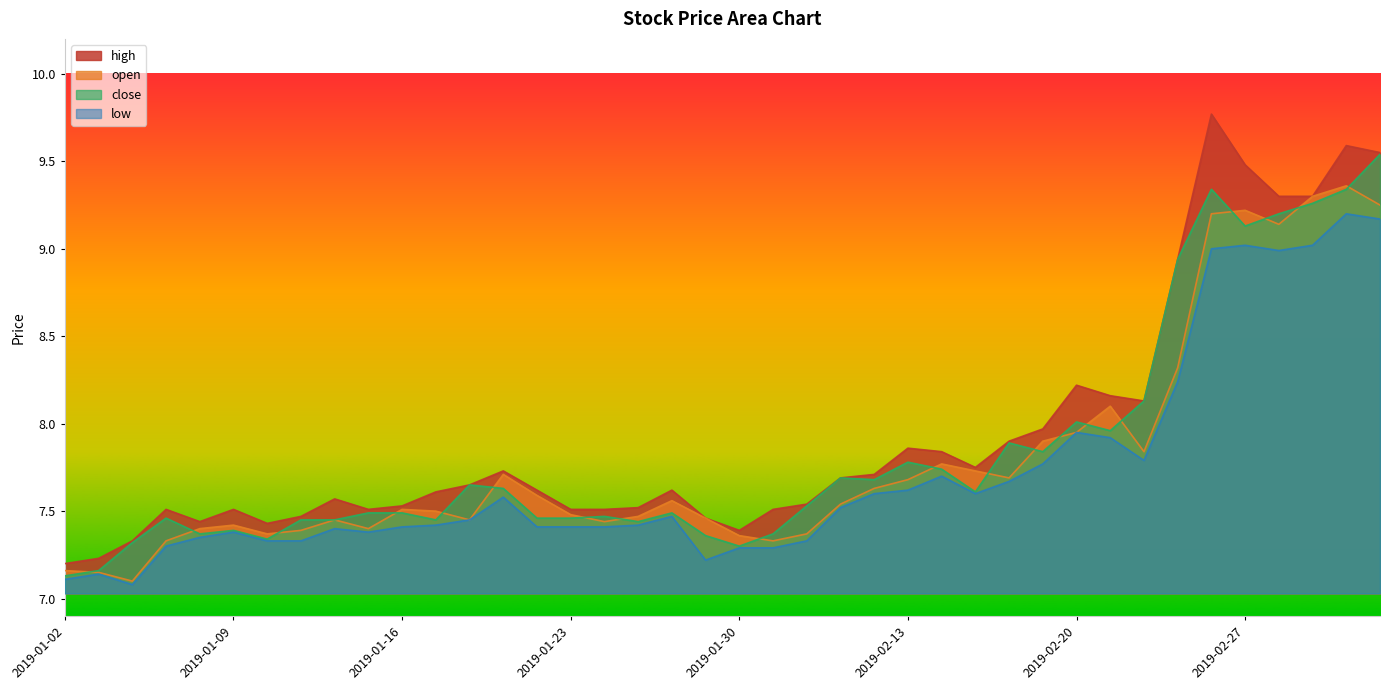

Is the value of close at 2019-01-16 greater than the value of open at 2019-02-15?

No